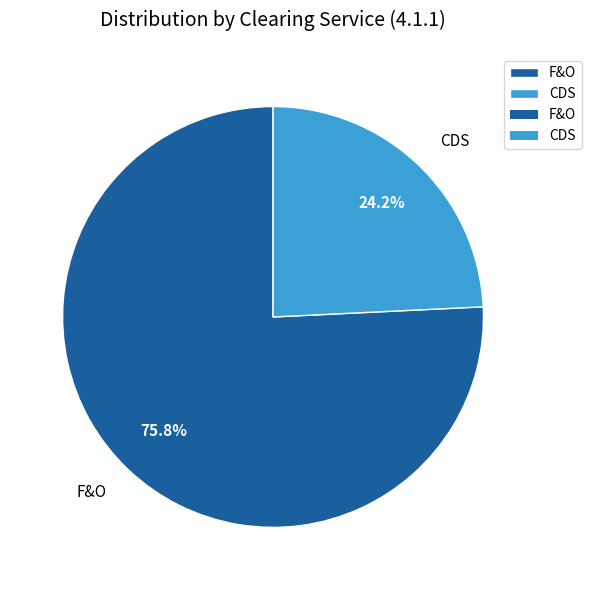

To the nearest percent, what portion does F&O represent?

76%